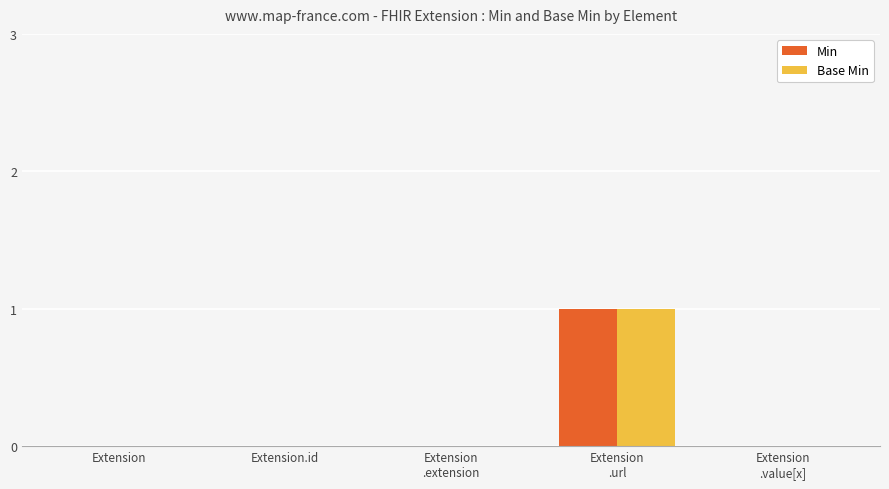

The Min series shows 0 at Extension
.url. True or false?

False